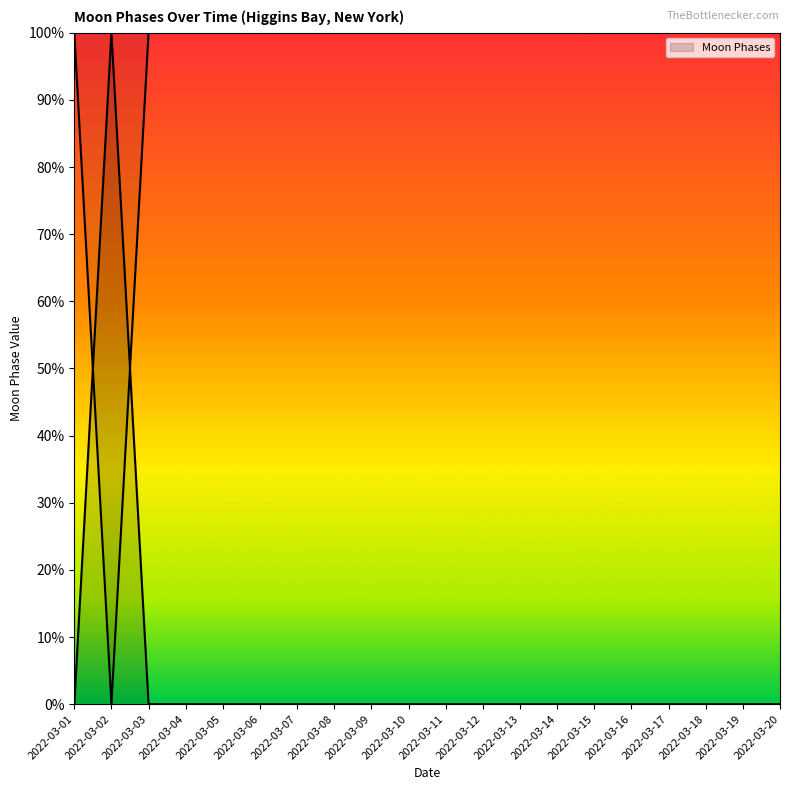

What is the sum of all values?

100